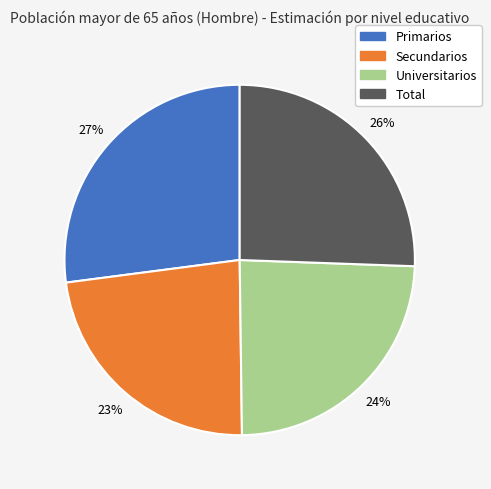

How many slices are in this pie chart?

4